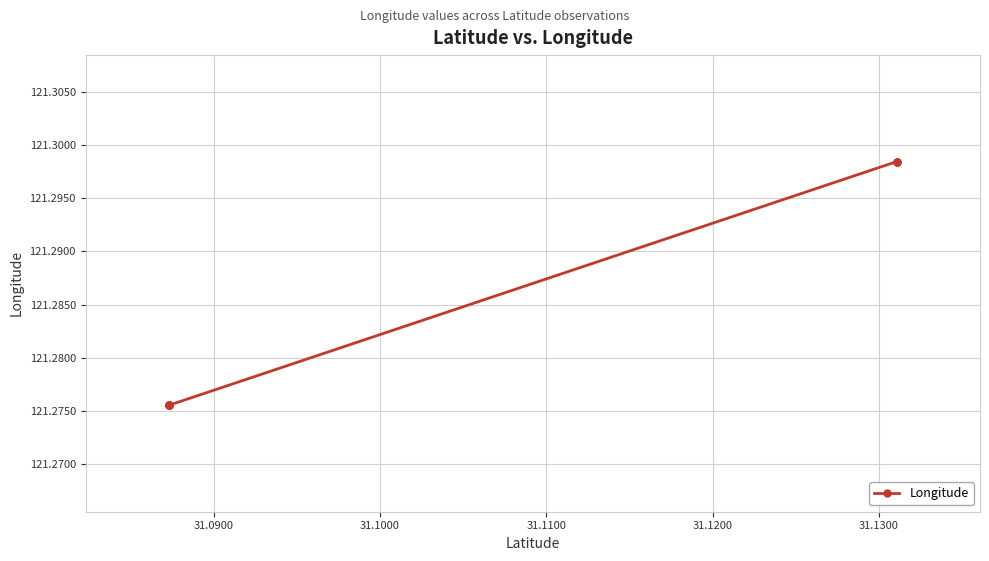

True or false: the data shows 28.3 at 31.1300.

False